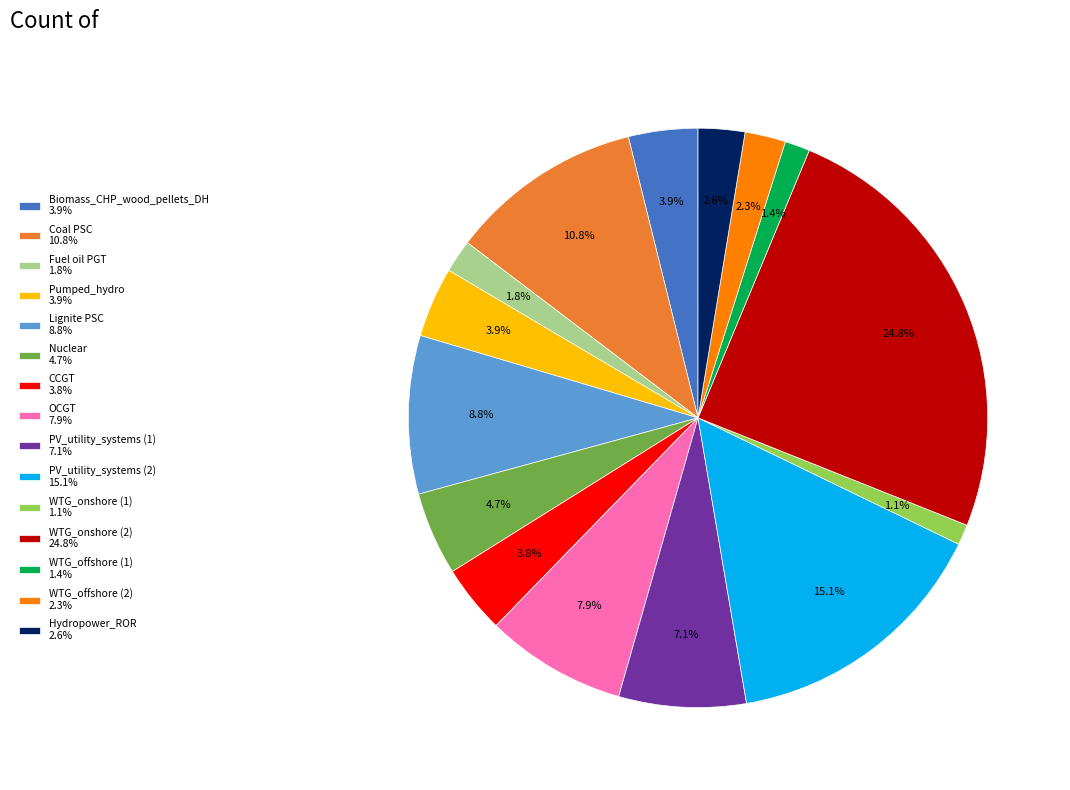

What percentage is NOT represented by PV_utility_systems (2) 15.1%?

84.9%